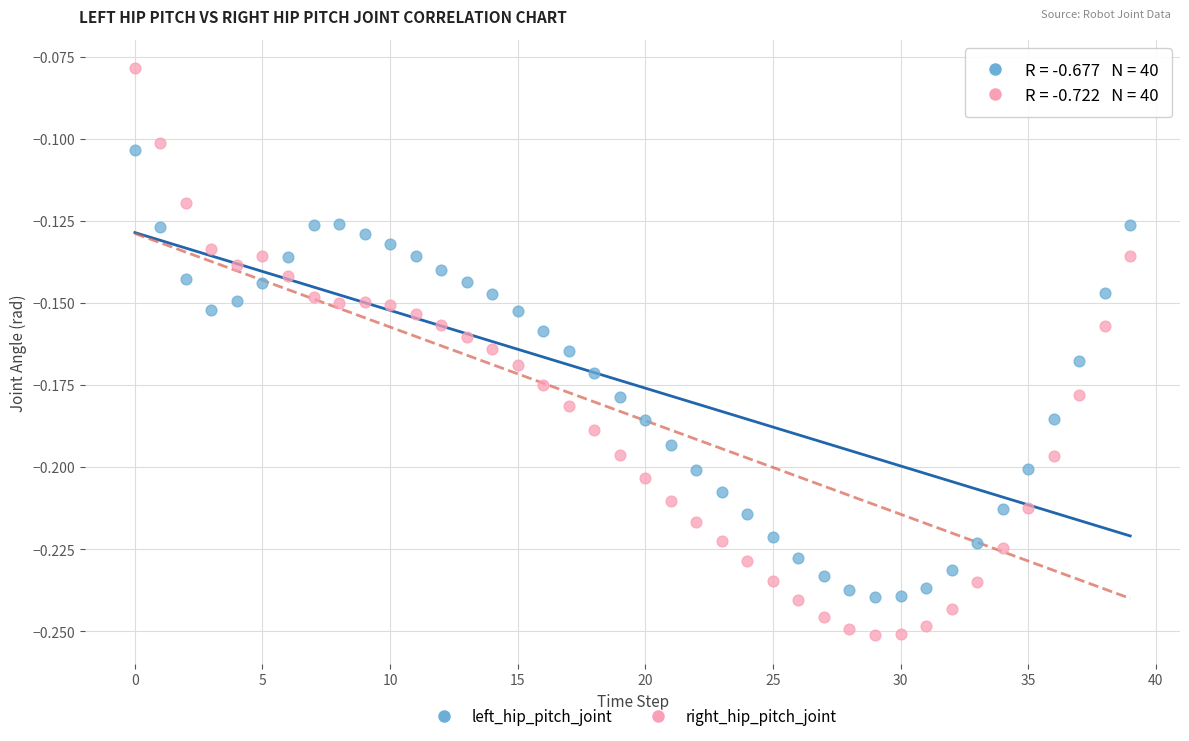

Which series contains the lowest Y value?

right_hip_pitch_joint